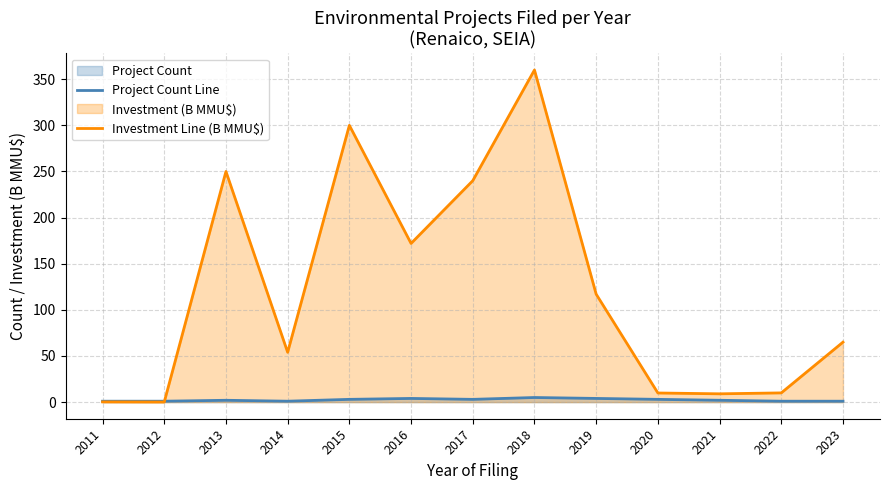

What is the difference between the highest and lowest values at 2018?

355.0